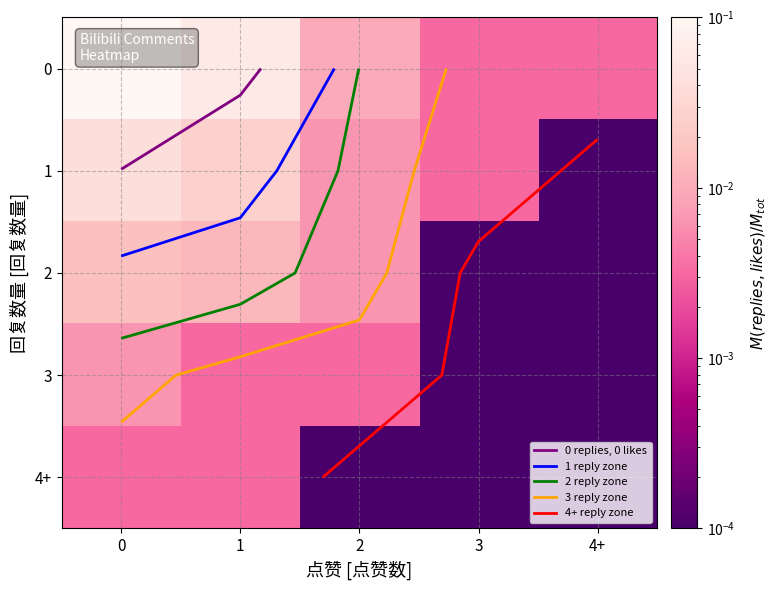

How many distinct data groups are displayed?

5